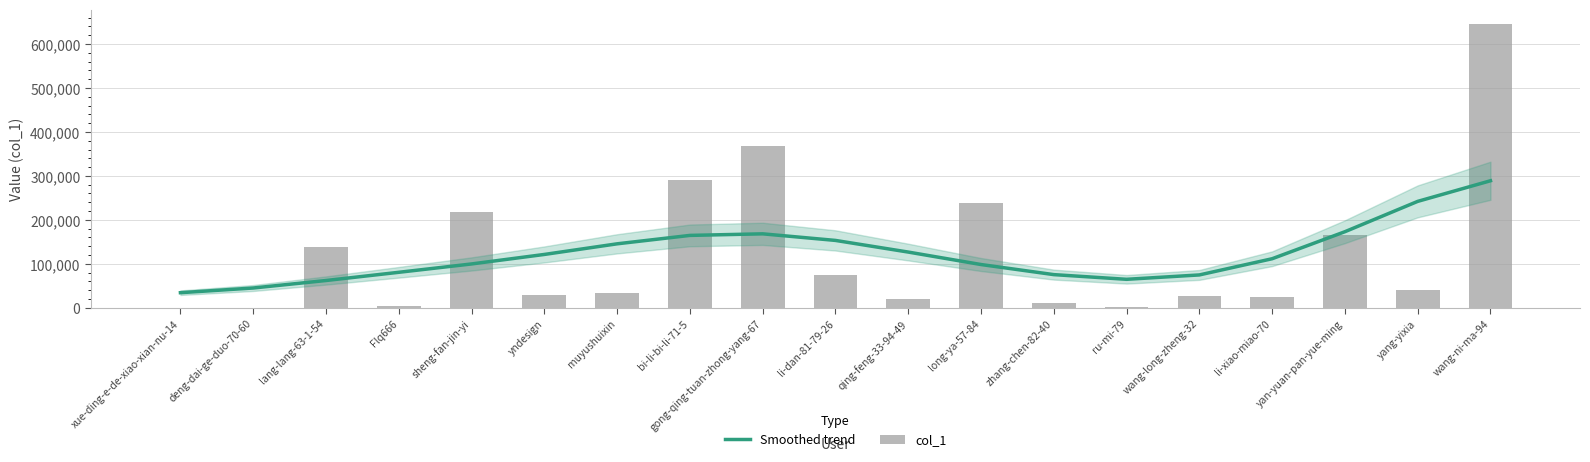

Does the chart contain any negative values?

No